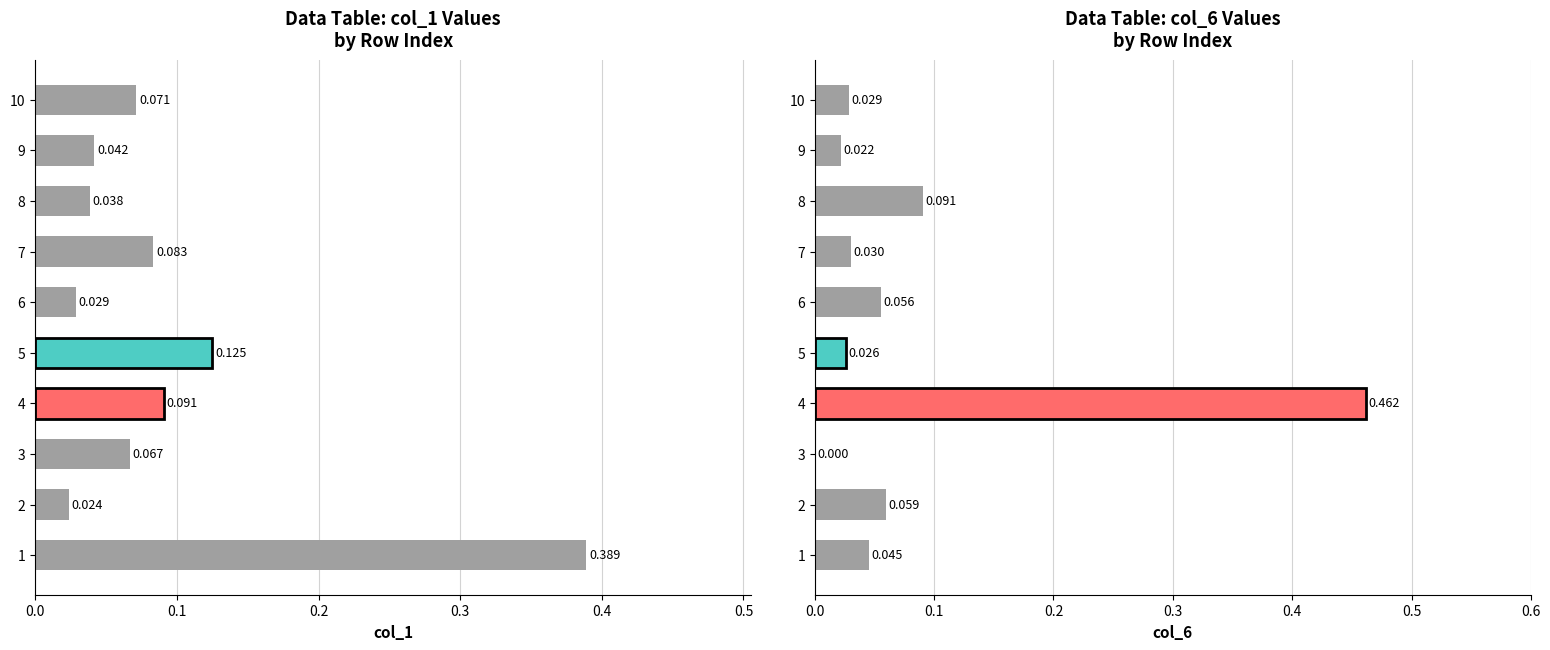

What are all the series names shown in the legend?

col_1, col_6